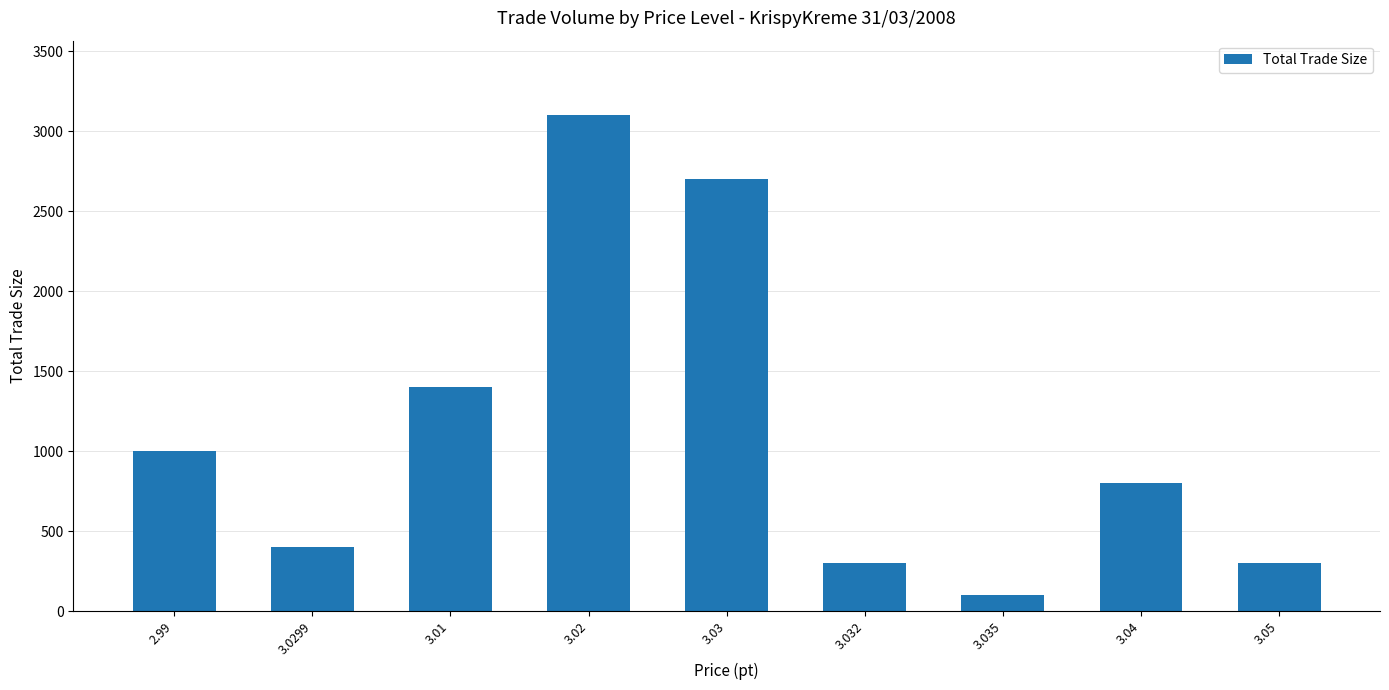

What is the ratio of the value at 3.03 to the value at 3.05?

9.0